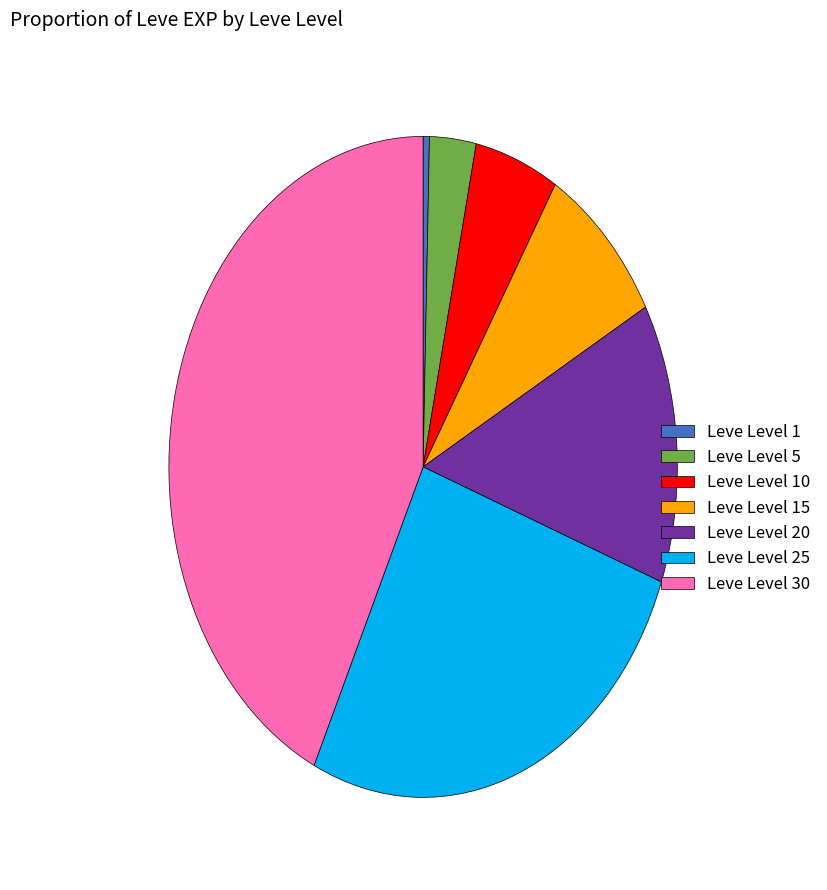

Is it true that Leve Level 5 is 3% of the pie?

True